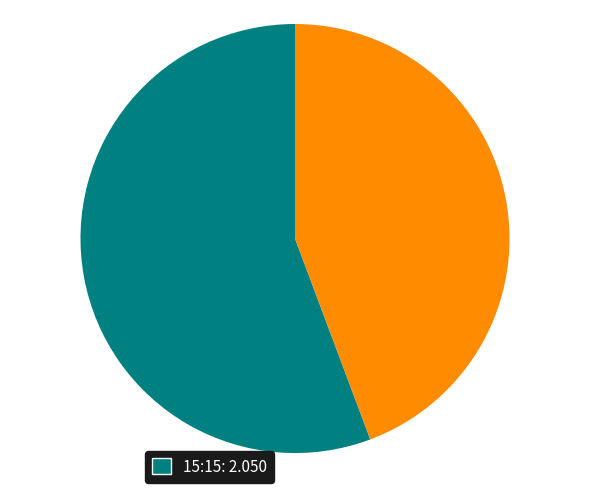

Is there a majority slice in this chart?

Yes